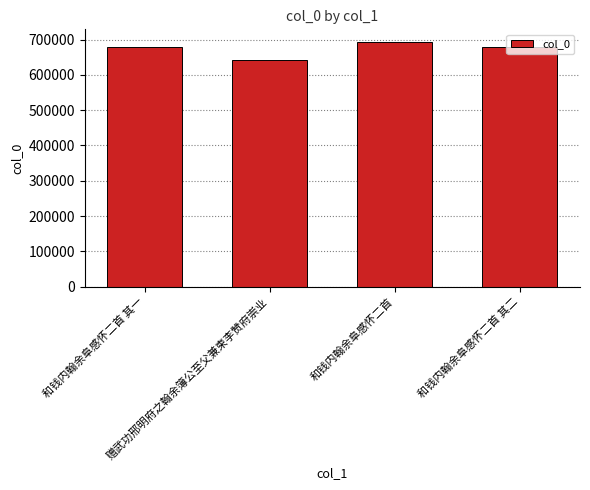

What is the sum of all values?

2693188